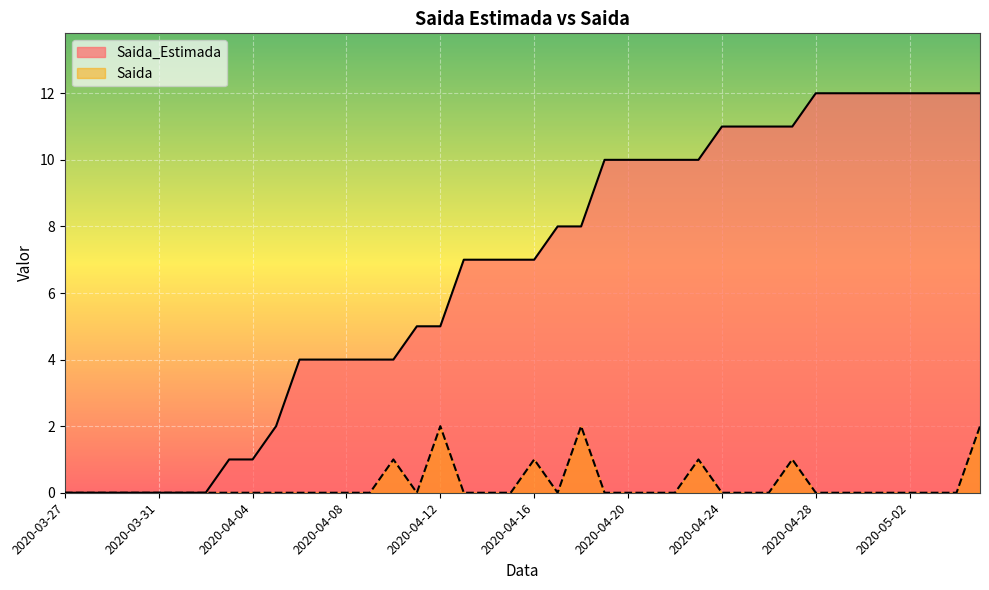

Rank the series by their maximum value, from highest to lowest.

Saida_Estimada, Saida